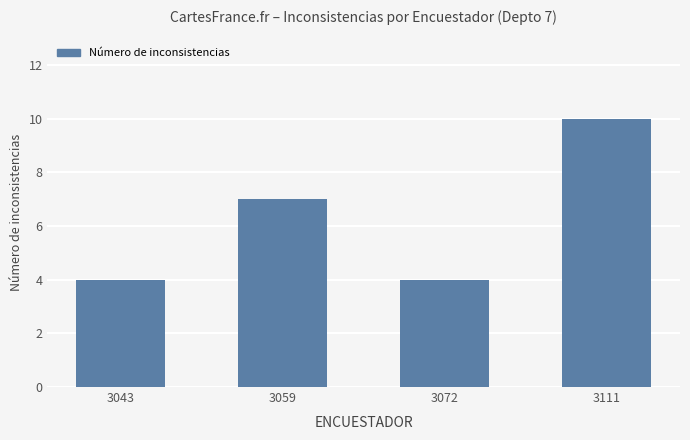

How many data points are less than 7?

2